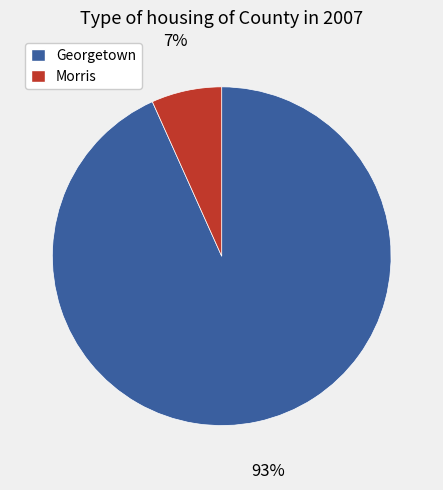

Is there any slice that represents more than half of the pie?

Yes